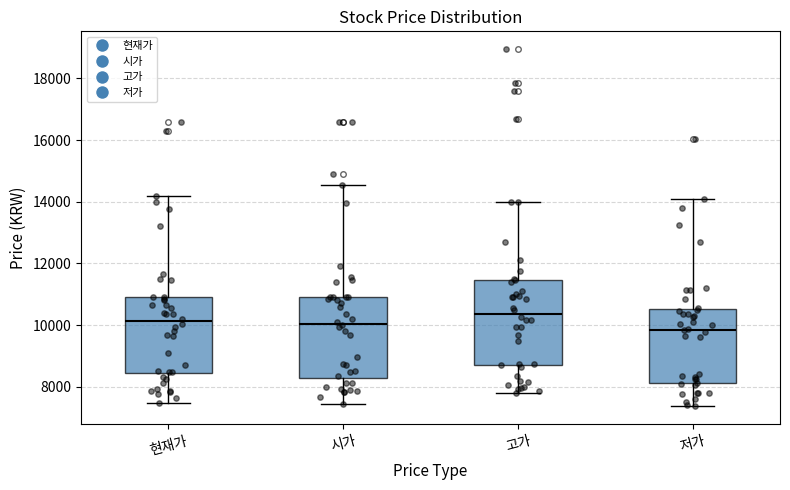

Reading left to right, transcribe this box plot: for each box, give where its median line is, the range the box spans, and where its two whiskers end, as read against the y-axis. The values are not printed on the chart, so give them approximately, as read against the axis.

현재가: median 10200, box 8400 to 11000, whiskers 7400 to 14200
시가: median 10000, box 8200 to 11000, whiskers 7400 to 14600
고가: median 10400, box 8600 to 11400, whiskers 7800 to 14000
저가: median 9800, box 8200 to 10600, whiskers 7400 to 14200